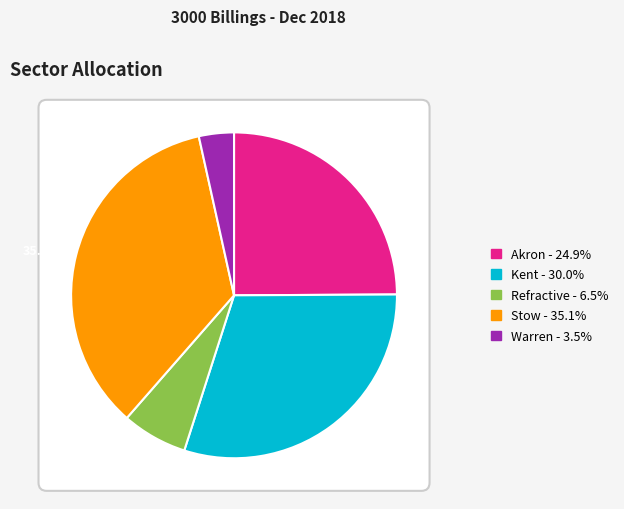

To the nearest percent, what is the average slice percentage?

20%